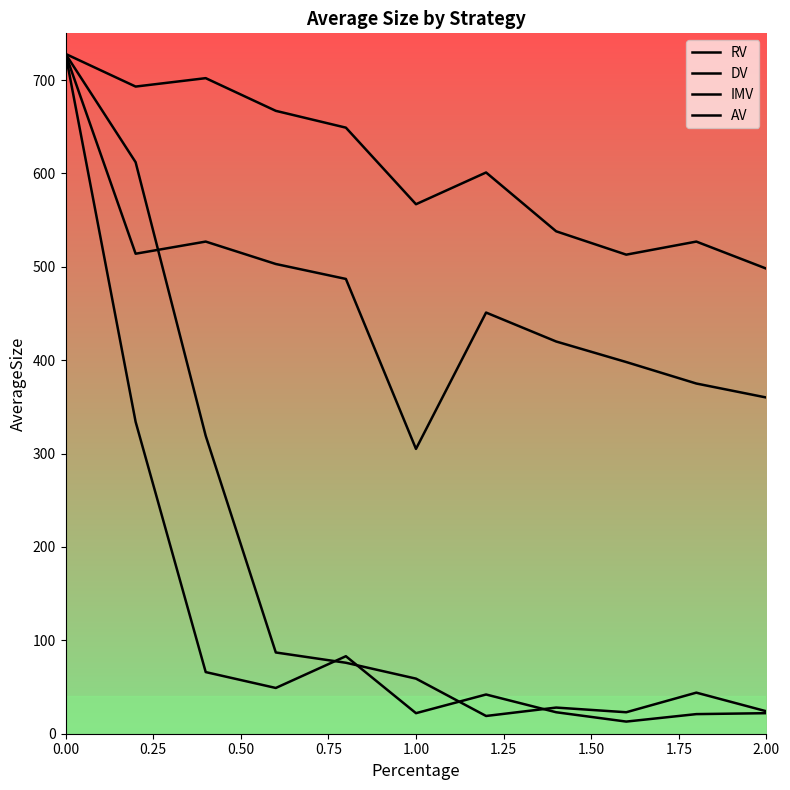

How many lines are shown in the chart?

4